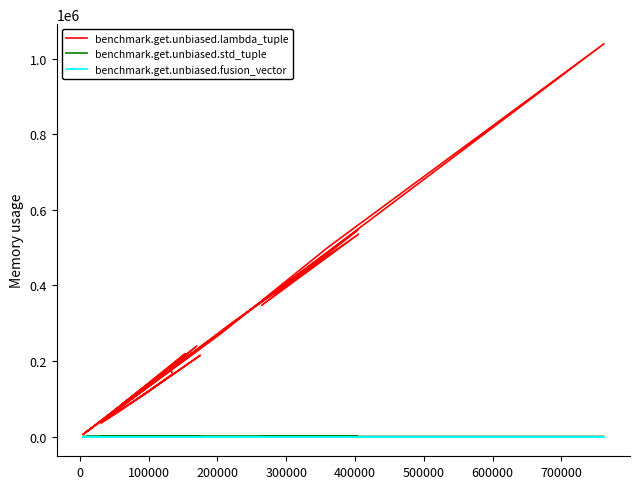

What are all the series names shown in the legend?

benchmark.get.unbiased.lambda_tuple, benchmark.get.unbiased.std_tuple, benchmark.get.unbiased.fusion_vector